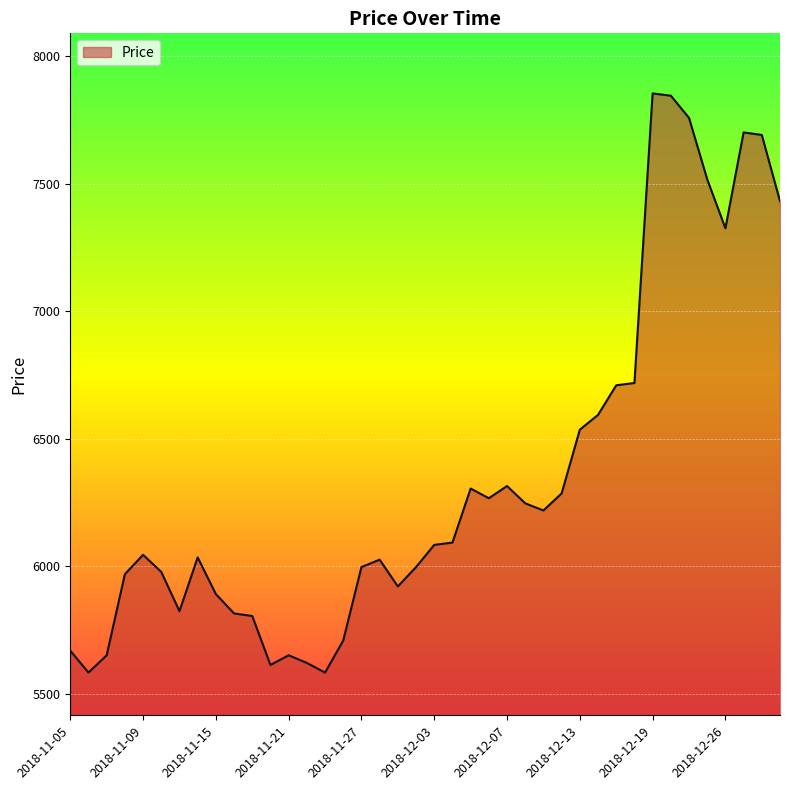

What is the minimum value shown in the chart?

5583